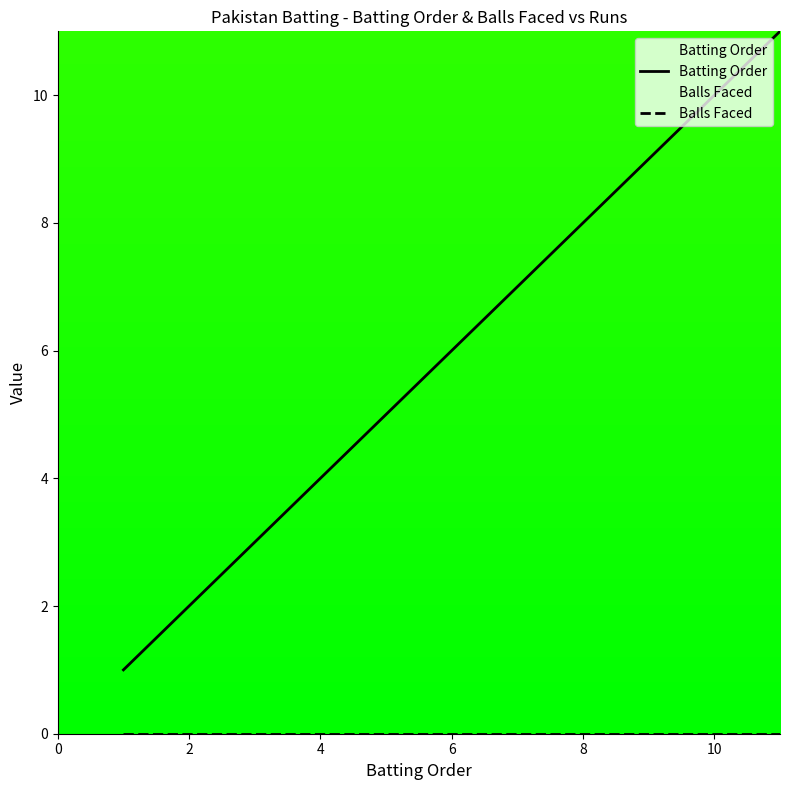

Is it true that Batting Order equals 13 at 8?

False